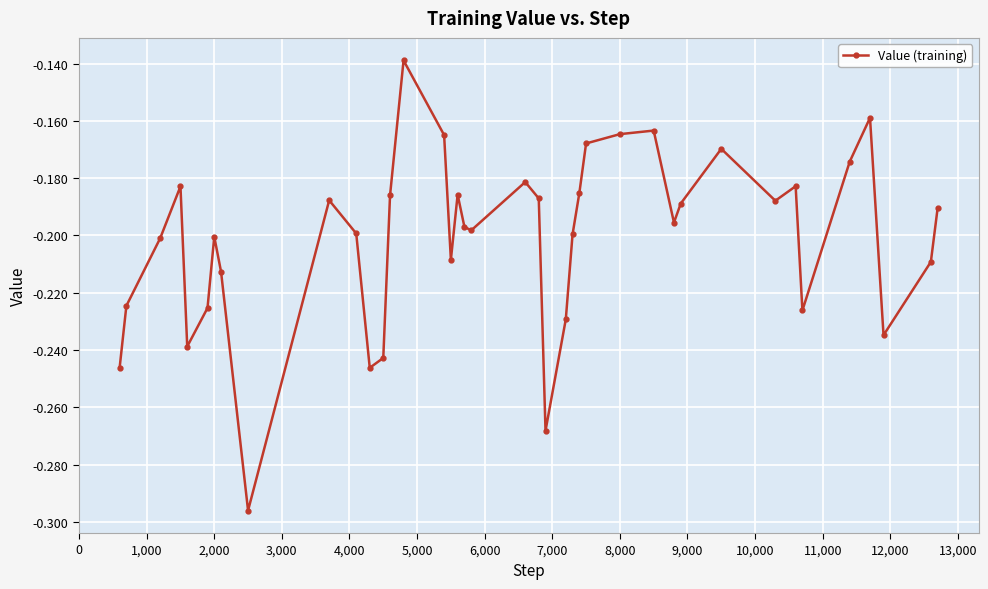

What is the sum of all values?

-8.0